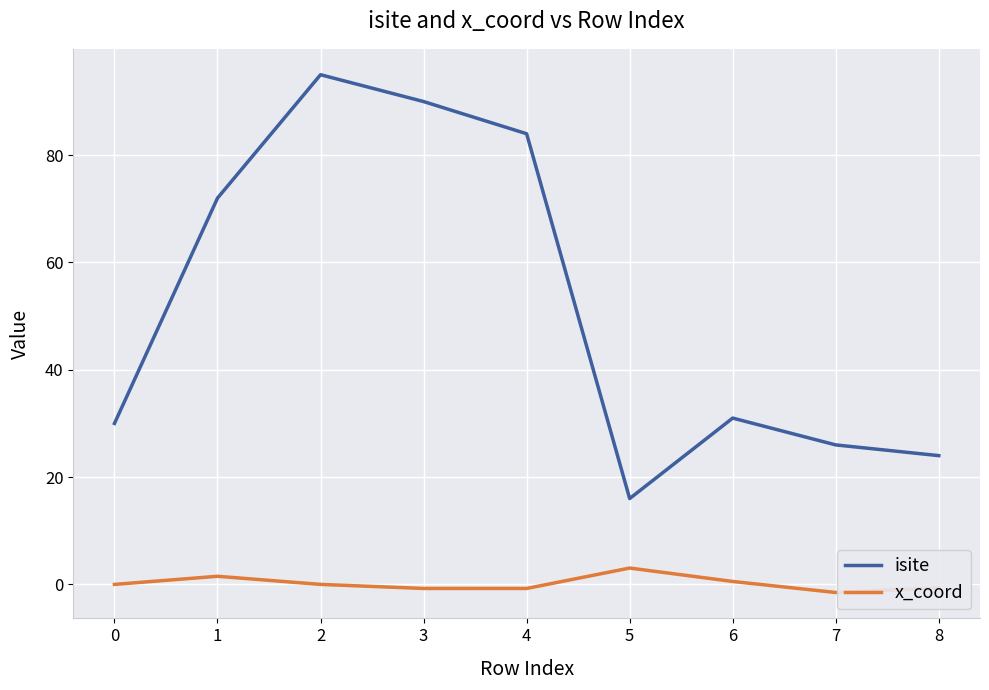

Does the chart have visible grid lines?

Yes